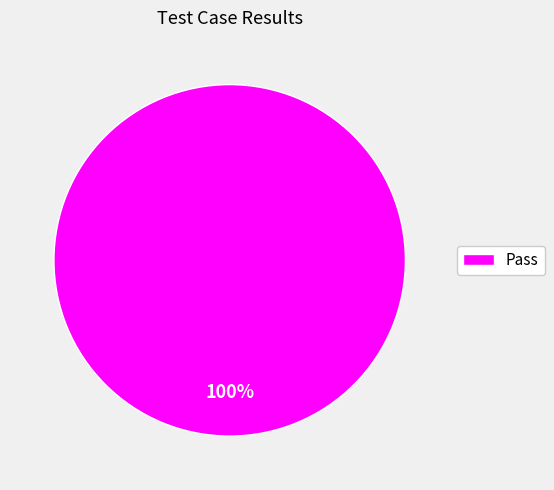

Is there any slice that represents more than half of the pie?

Yes